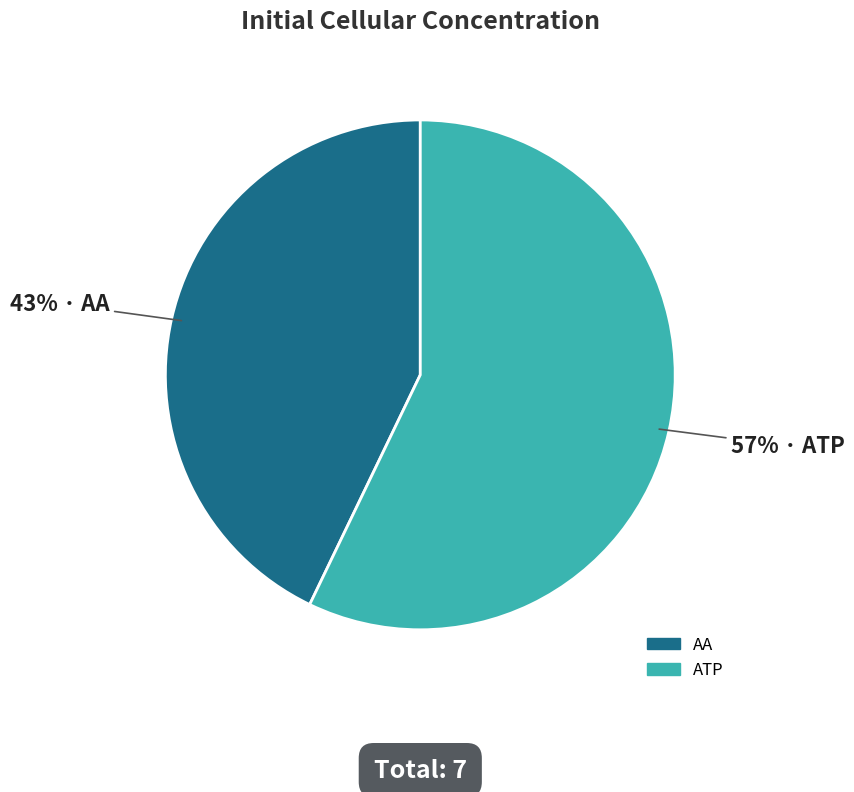

Which slice is the smallest?

AA